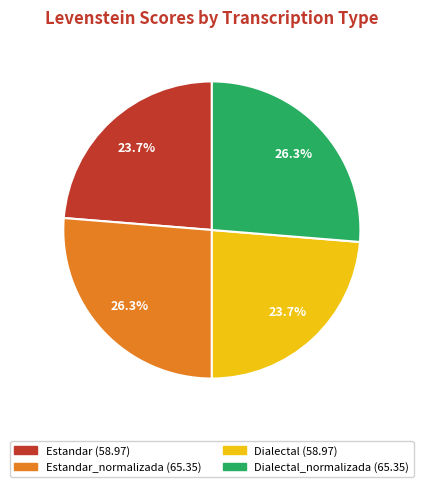

Is there a majority slice in this chart?

No